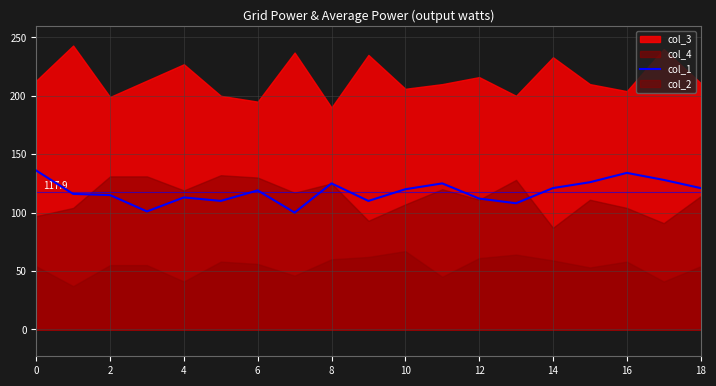

What is the highest value of the col_1 series?

136